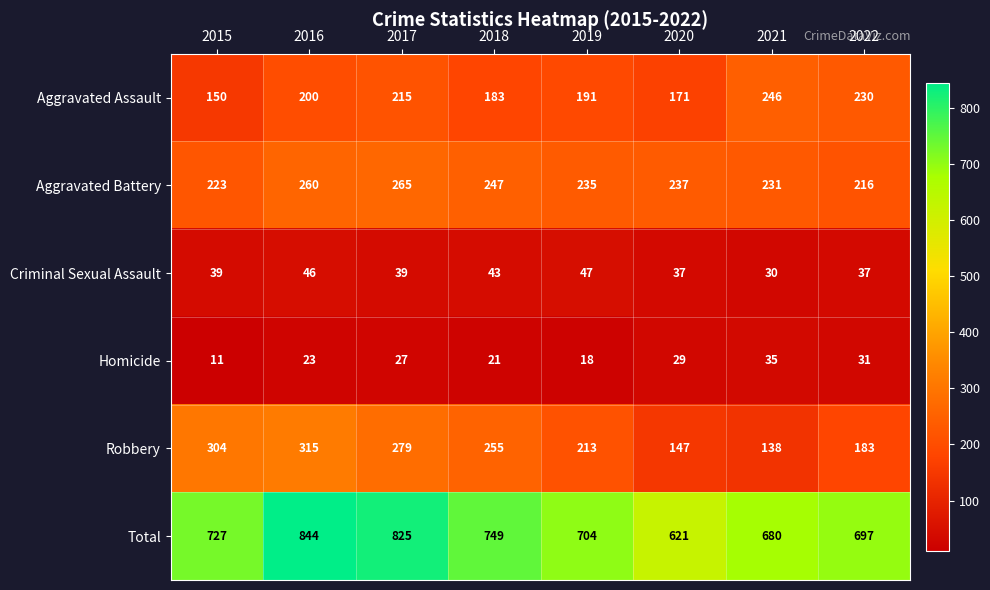

Which series has the largest total across all categories?

Total